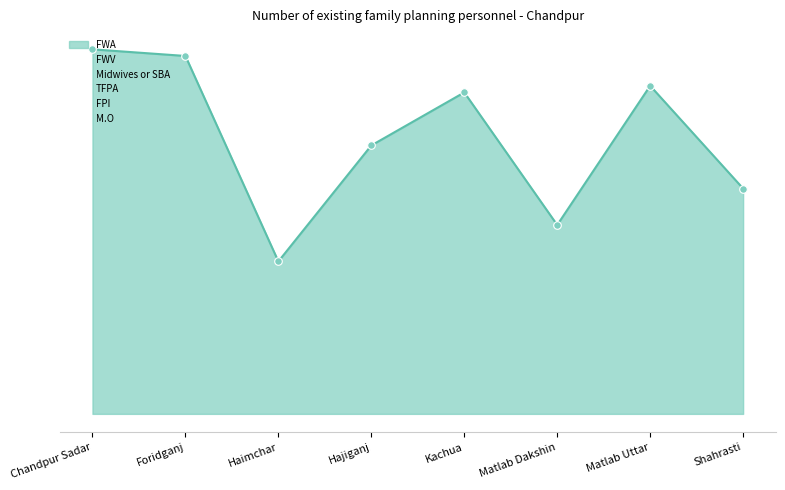

Which series reaches the minimum Y coordinate?

Midwives or SBA